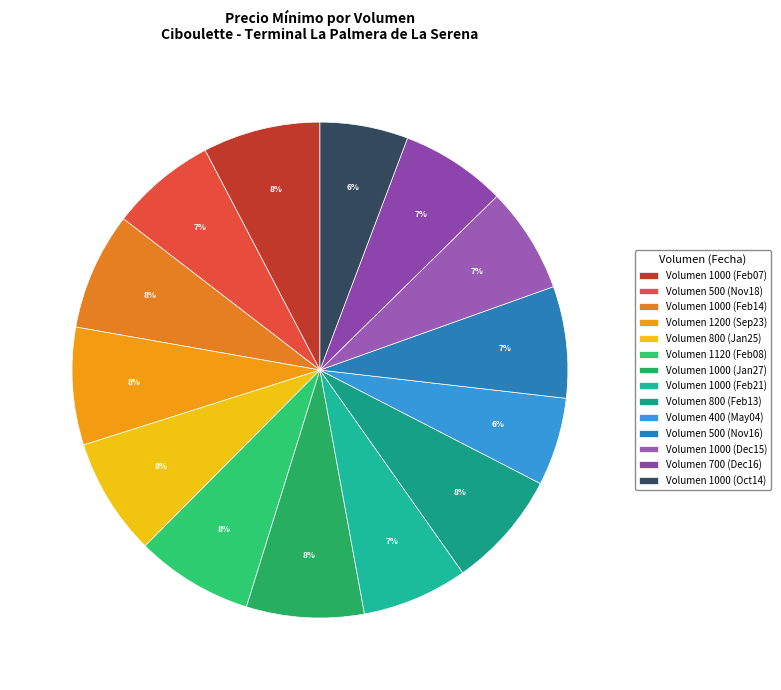

How many segments does this pie chart have?

14